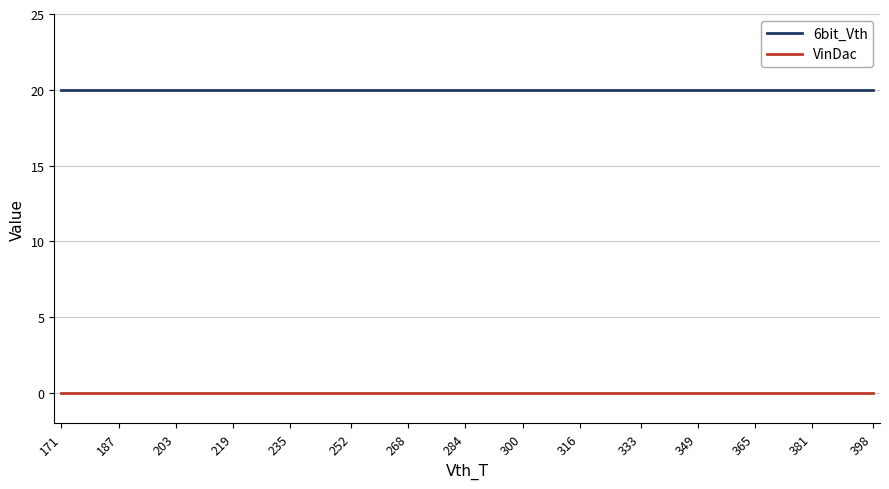

What is the total value across all series at 187?

20